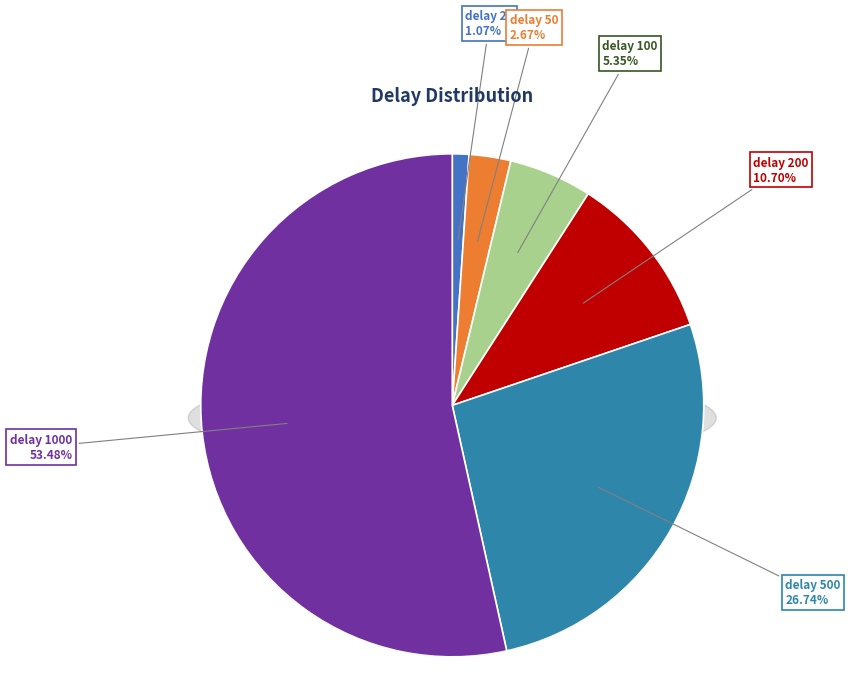

Is it true that 200 is 11% of the pie?

True